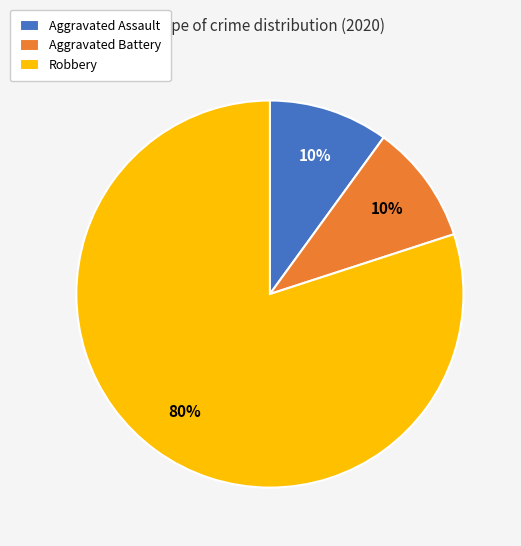

Is there a majority slice in this chart?

Yes